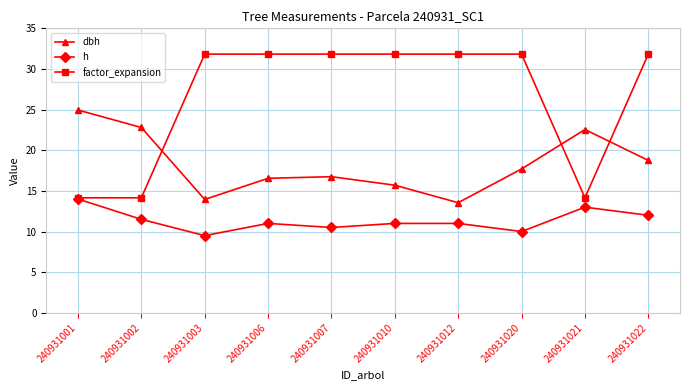

How many series are shown in this chart?

3